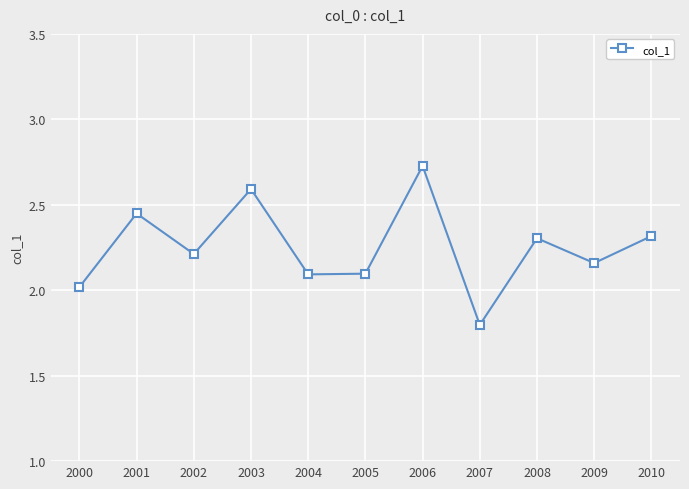

At which category does the chart reach its minimum across all series?

2007